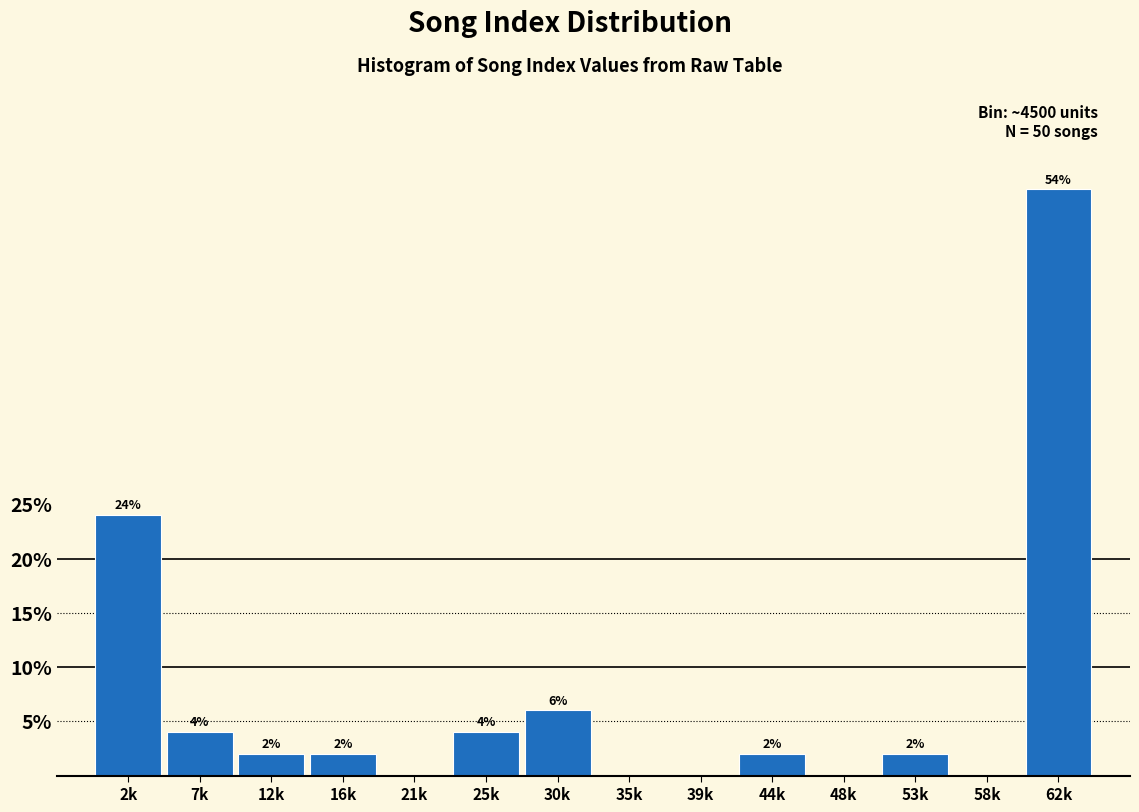

Reading left to right, what are all the values shown in this chart?

2k=24	7k=4	12k=2	16k=2	21k=0	25k=4	30k=6	35k=0	39k=0	44k=2	48k=0	53k=2	58k=0	62k=54